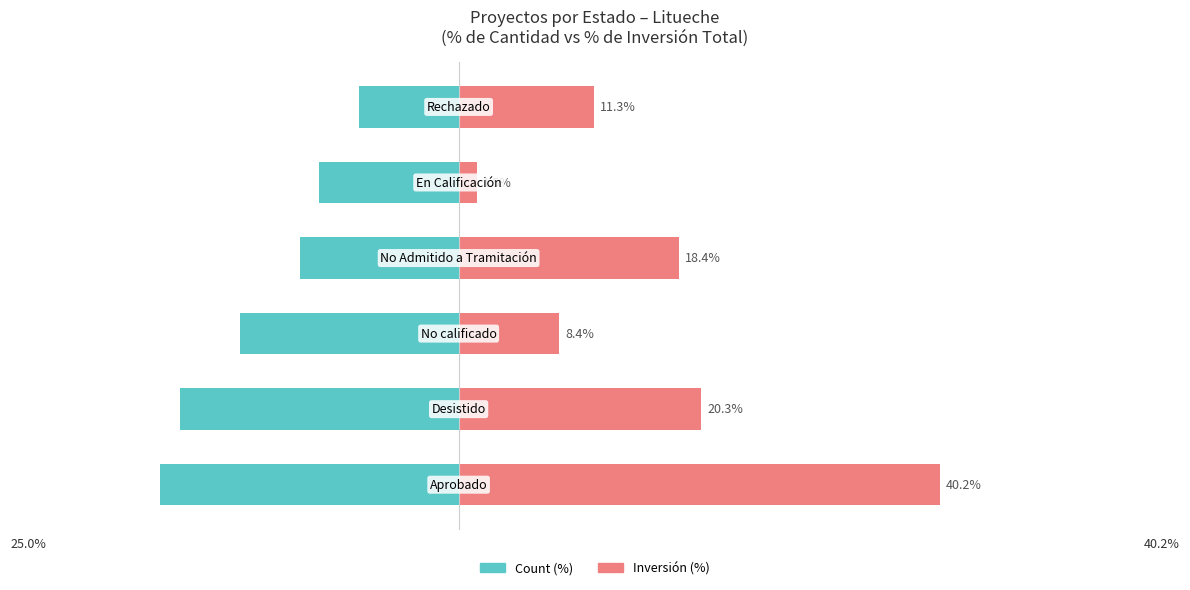

Rank the series by their maximum value, from highest to lowest.

Inversión (%), Count (%)